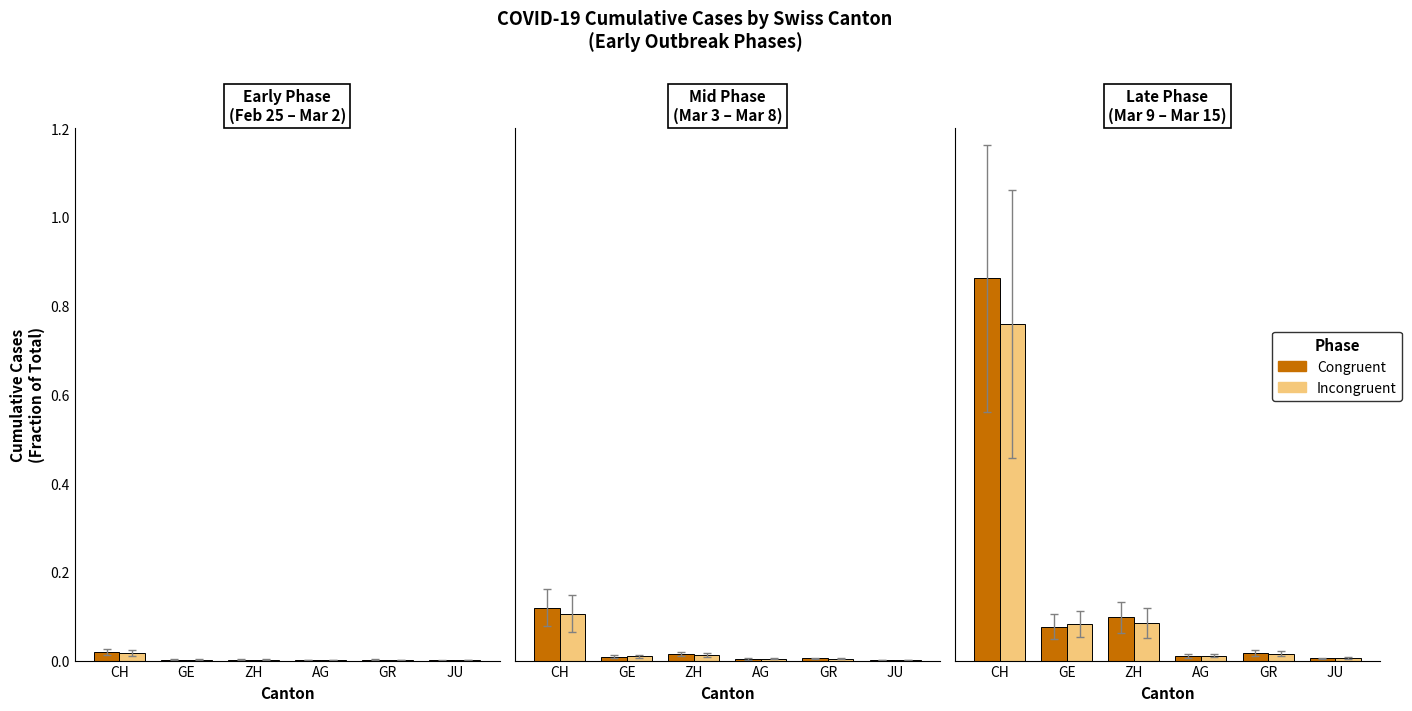

At which category is the sum across all series the highest?

CH